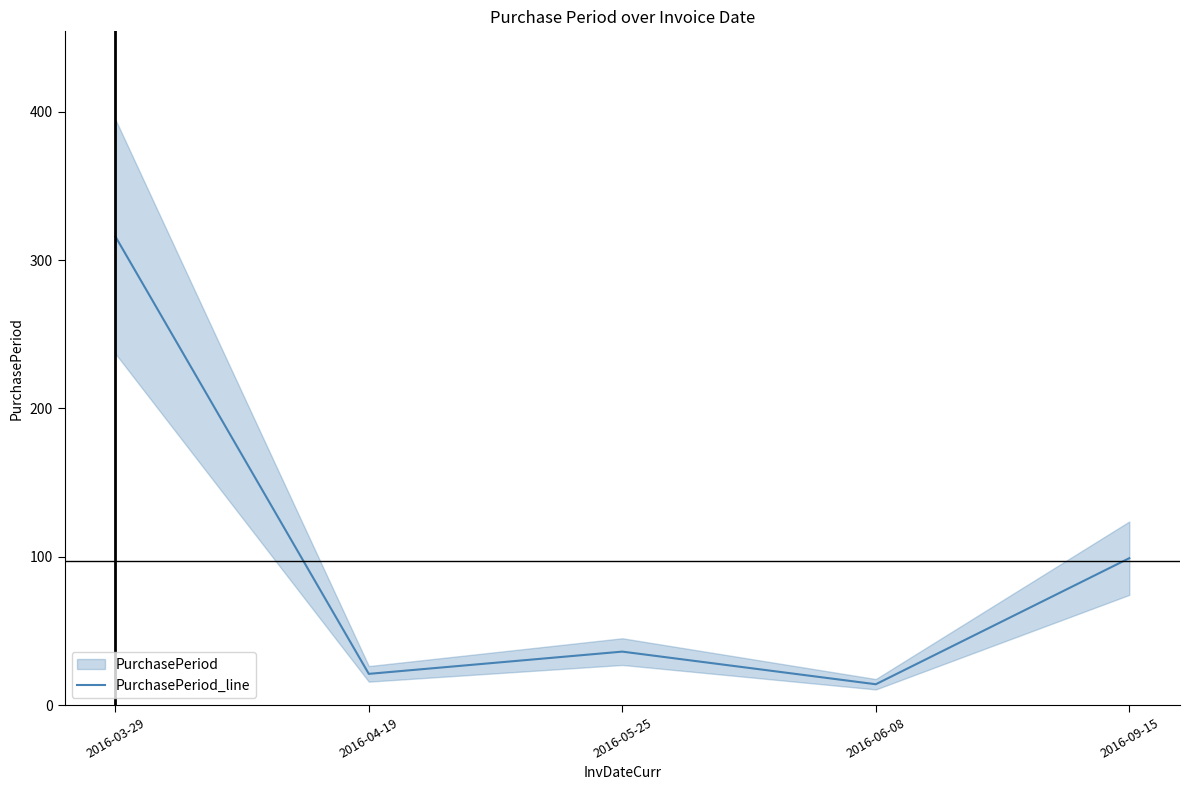

At which label is the value closest to 165?

2016-09-15